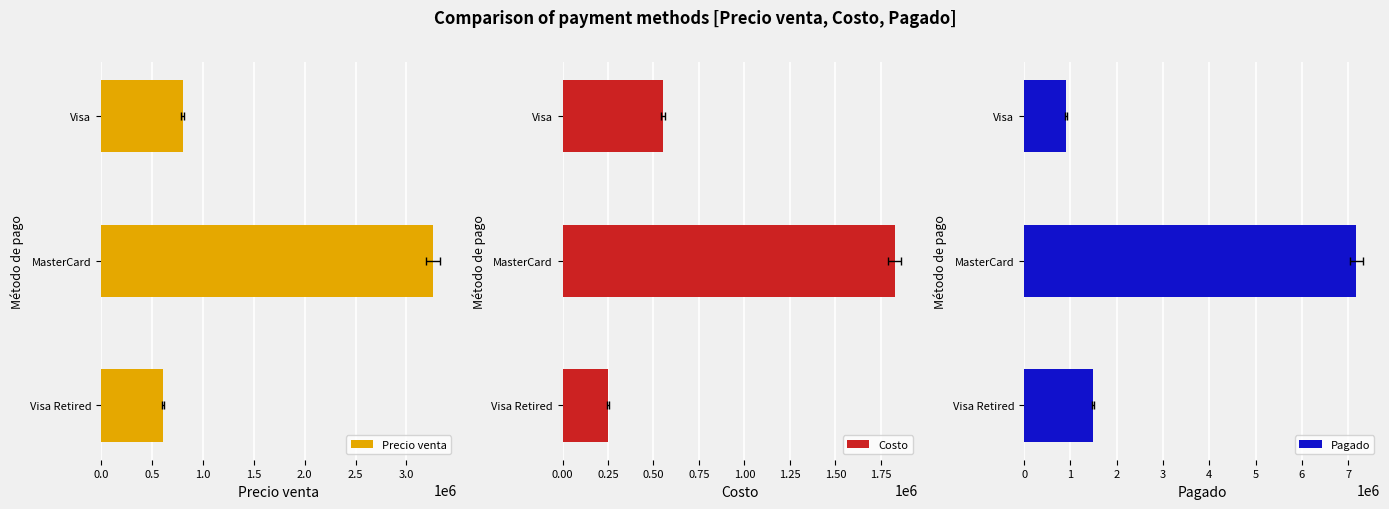

Are the bars horizontal?

Yes